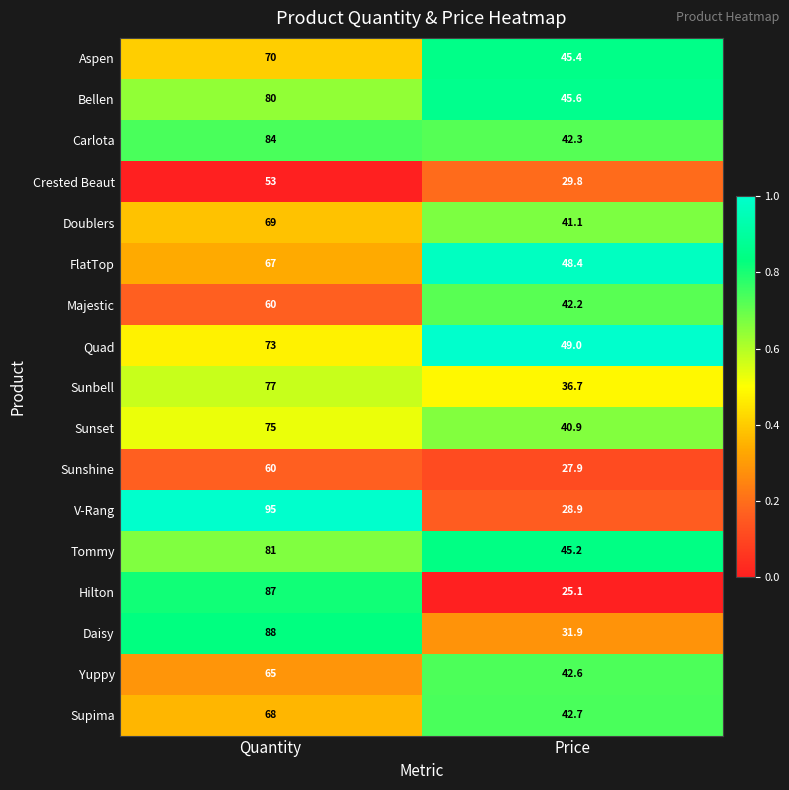

What is the smallest value displayed?

25.1